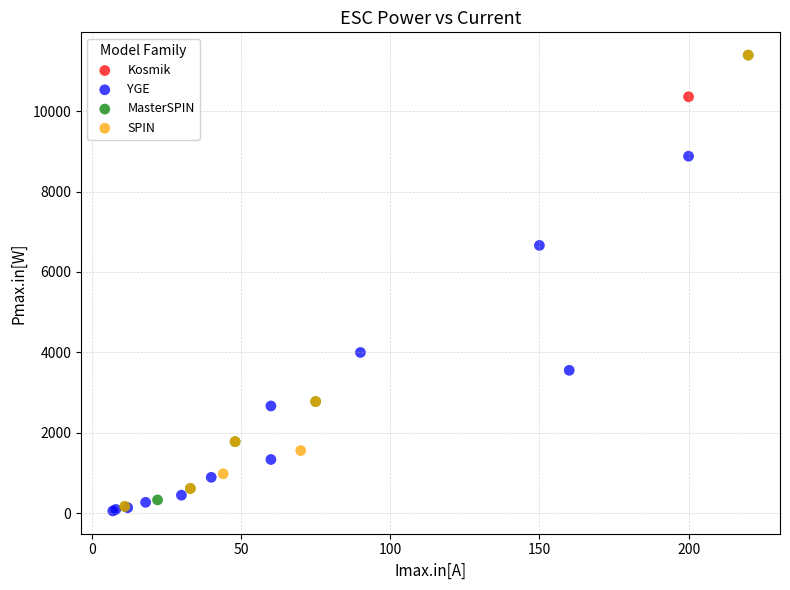

What are all the series names shown in the legend?

Kosmik, YGE, MasterSPIN, SPIN